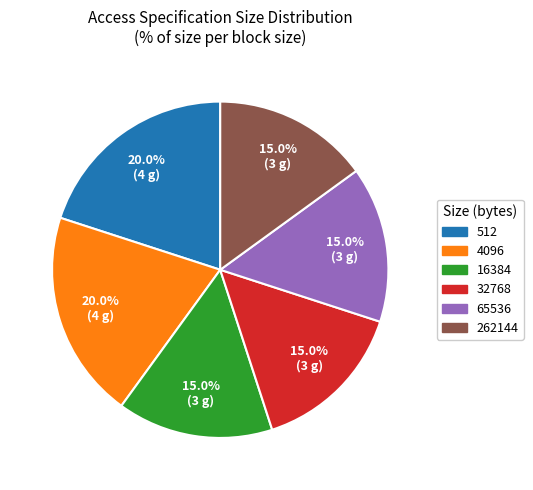

Is there any slice that represents more than half of the pie?

No